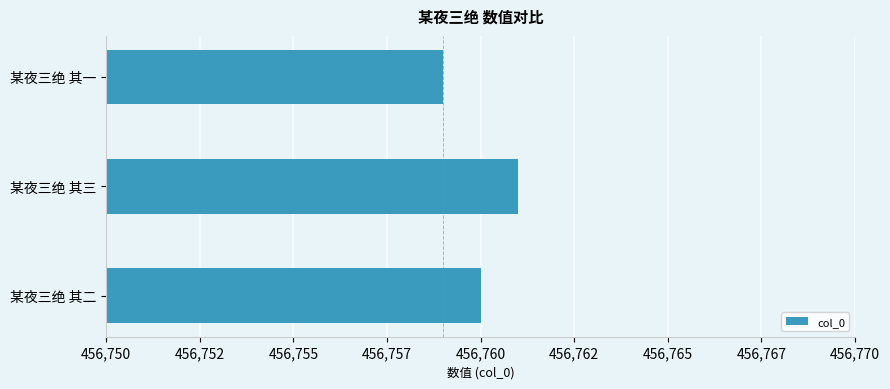

Where is the data nearest to the value 456760?

某夜三绝 其二